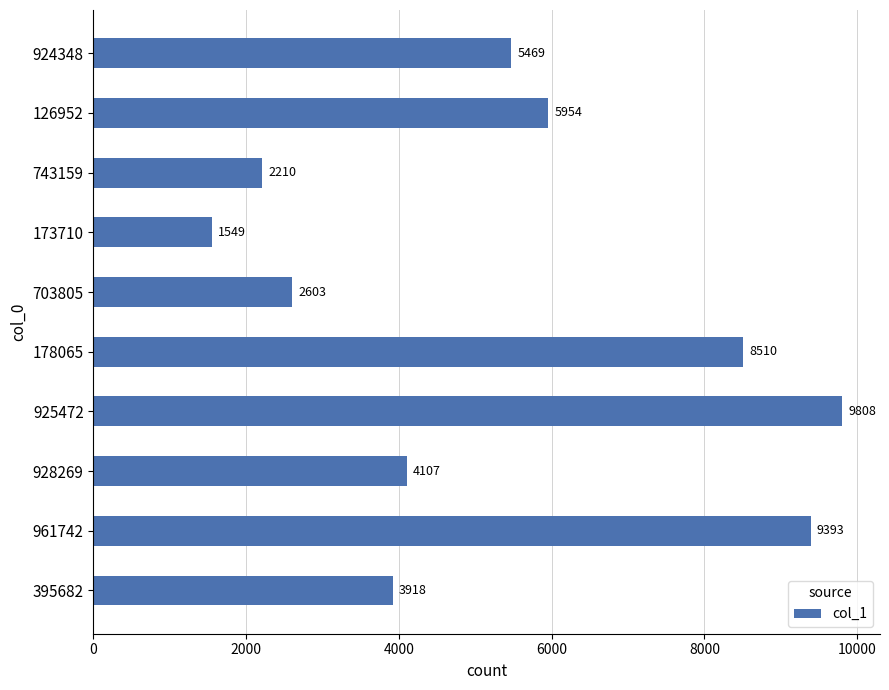

Which category has the lowest value across all series?

173710